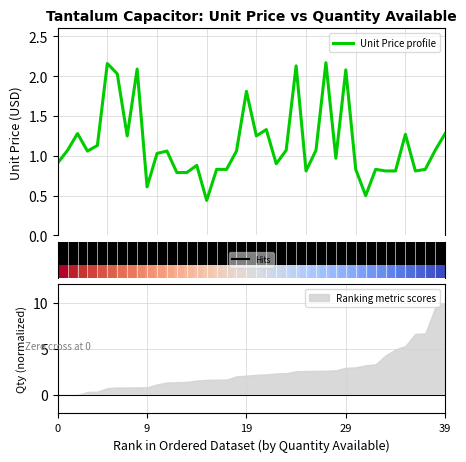

Which category has the highest value in the Ranking metric scores series?

39